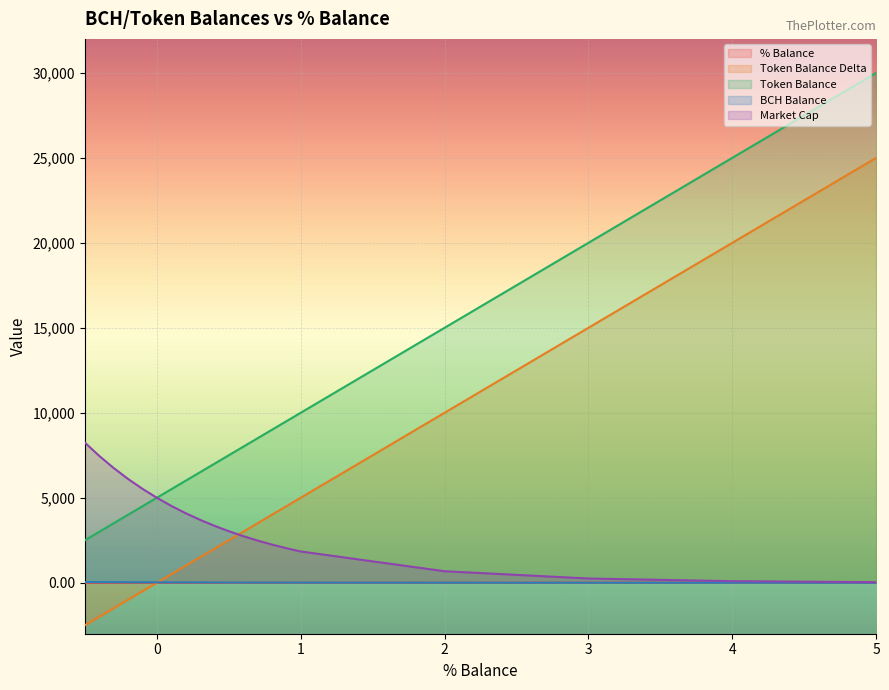

What are all the series names shown in the legend?

% Balance, Token Balance Delta, Token Balance, BCH Balance, Market Cap